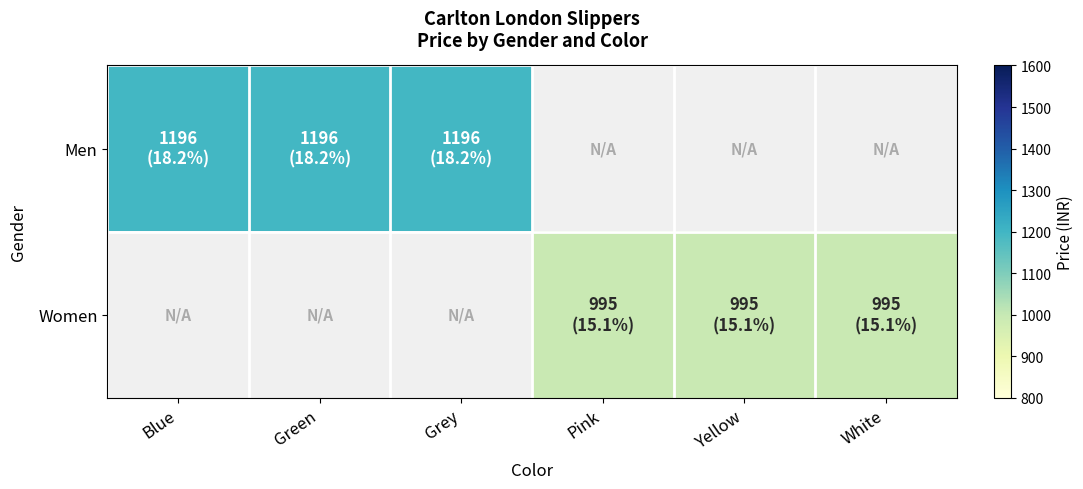

Rank the categories by Women value from lowest to highest.

Blue, Green, Grey, Pink, Yellow, White